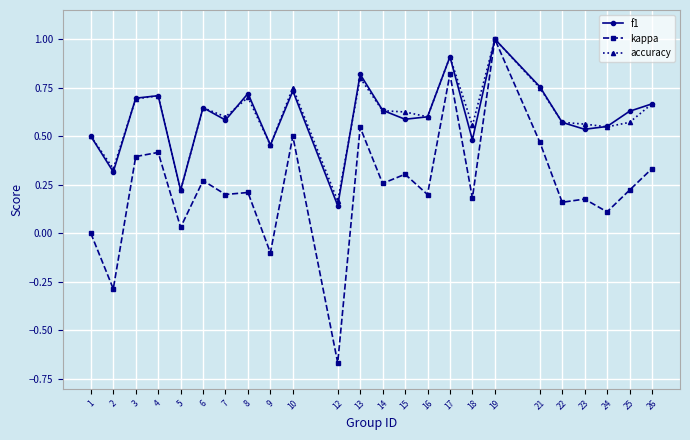

What is the difference between the maximum and minimum values in the f1 series?

0.9